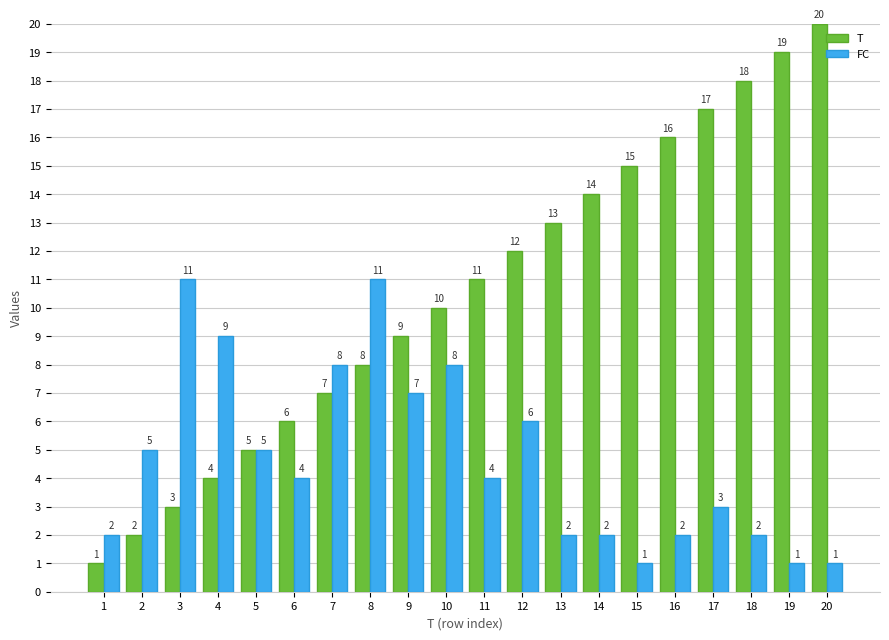

Reading right to left, list all the values displayed in this chart.

T: 20	19	18	17	16	15	14	13	12	11	10	9	8	7	6	5	4	3	2	1
FC: 1	1	2	3	2	1	2	2	6	4	8	7	11	8	4	5	9	11	5	2